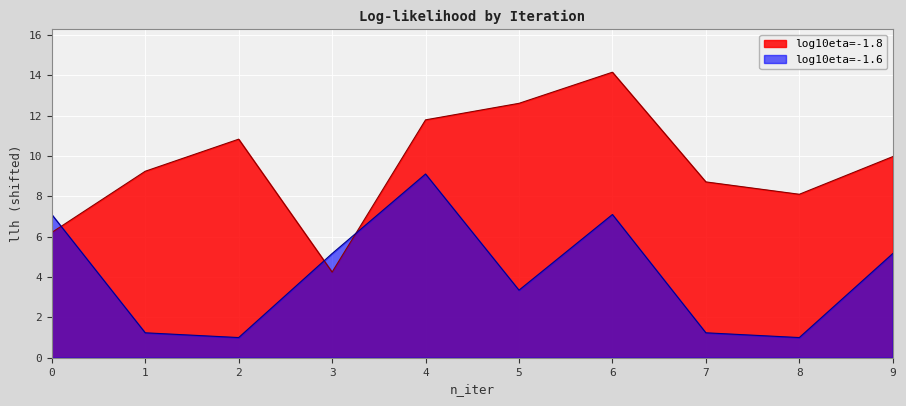

True or false: log10eta=-1.8 has a value of 9.2 at 1.

True